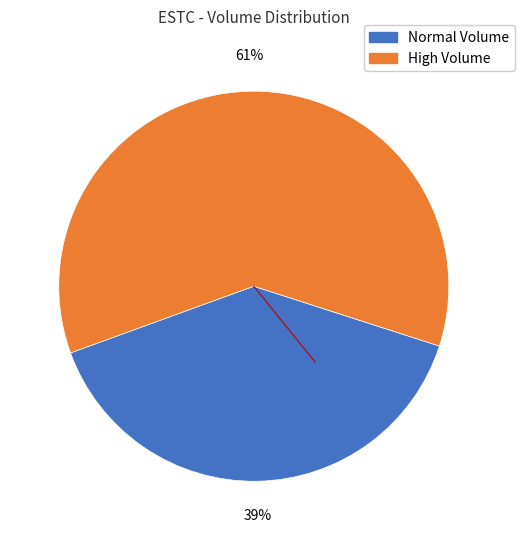

Is there a majority slice in this chart?

Yes